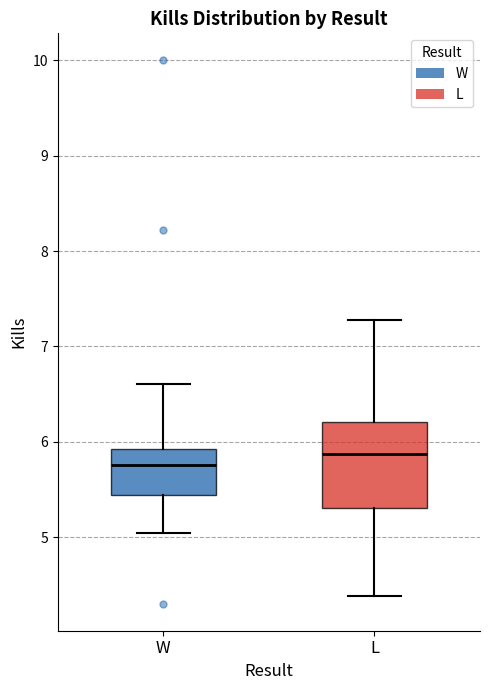

Where does the median line of the box for L sit on the y-axis? The values are not printed on the chart, so give them approximately, as read against the axis.

5.9